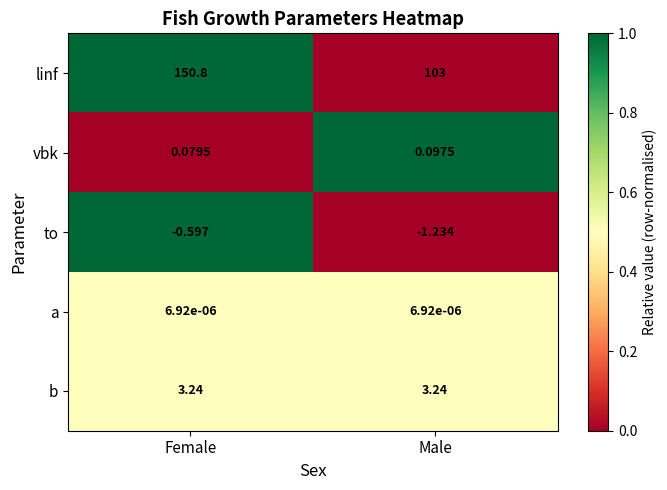

Which category has the highest value across all series?

Female